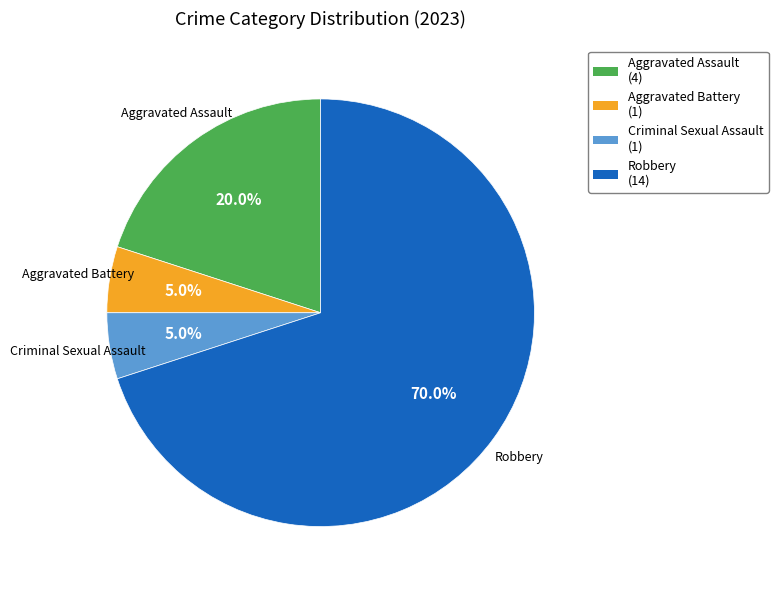

Is there any slice that represents more than half of the pie?

Yes